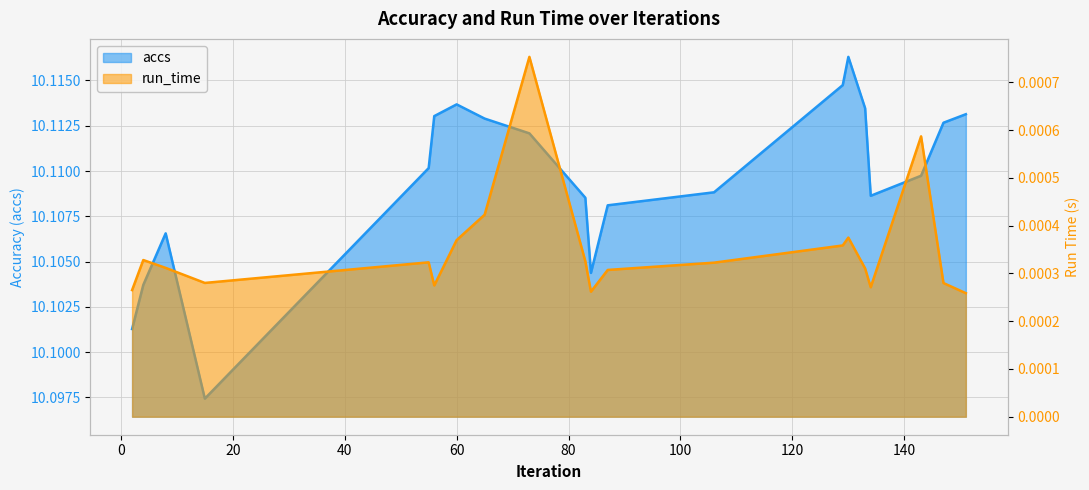

True or false: run_time and accs intersect in this chart.

False